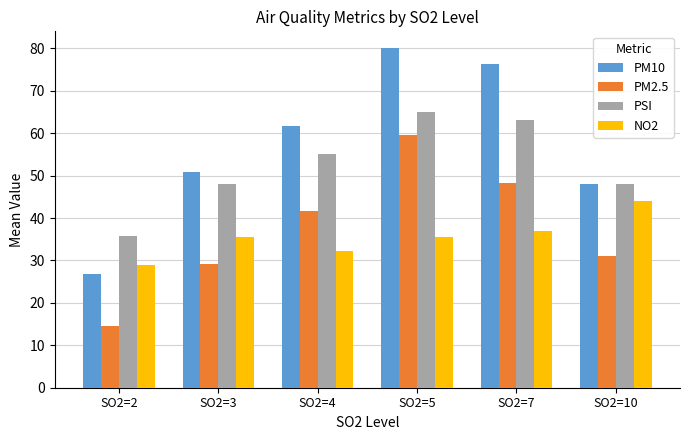

What are all the series names shown in the legend?

PM10, PM2.5, PSI, NO2